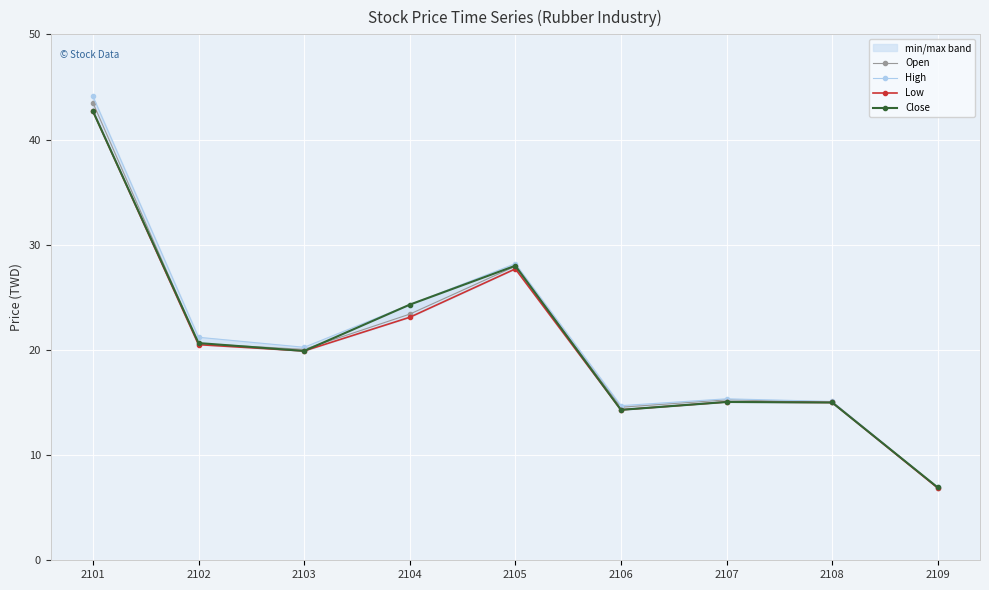

Is this an area chart (filled region under the line)?

No